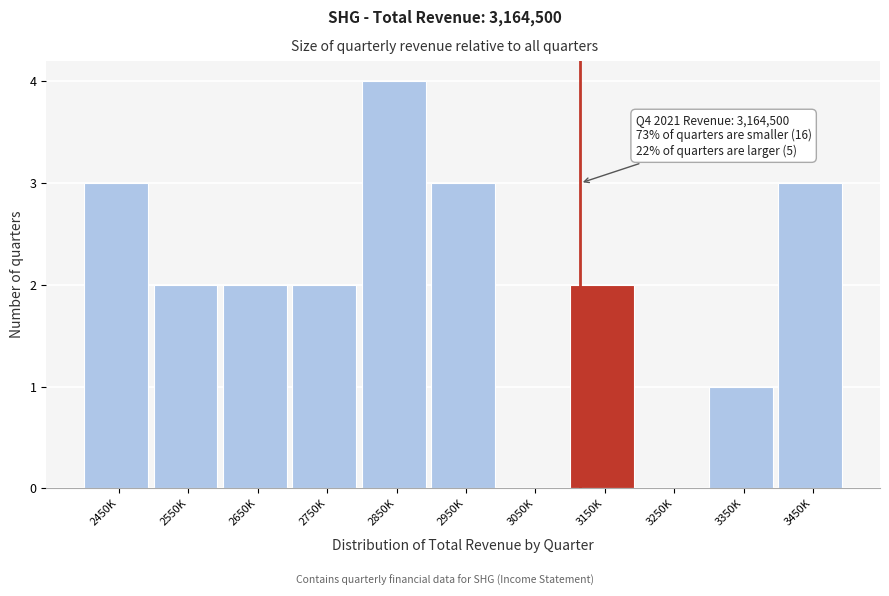

Reading left to right, what are all the values shown in this chart?

2450K=3	2550K=2	2650K=2	2750K=2	2850K=4	2950K=3	3050K=0	3150K=2	3250K=0	3350K=1	3450K=3